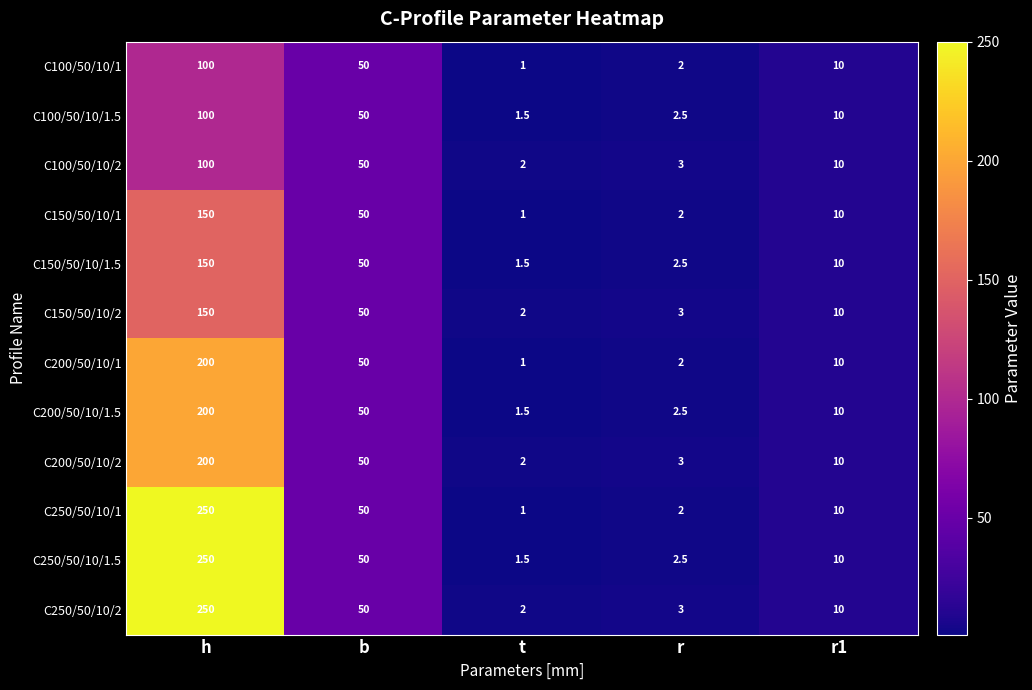

What is the spread (max minus min) of values at h?

150.0